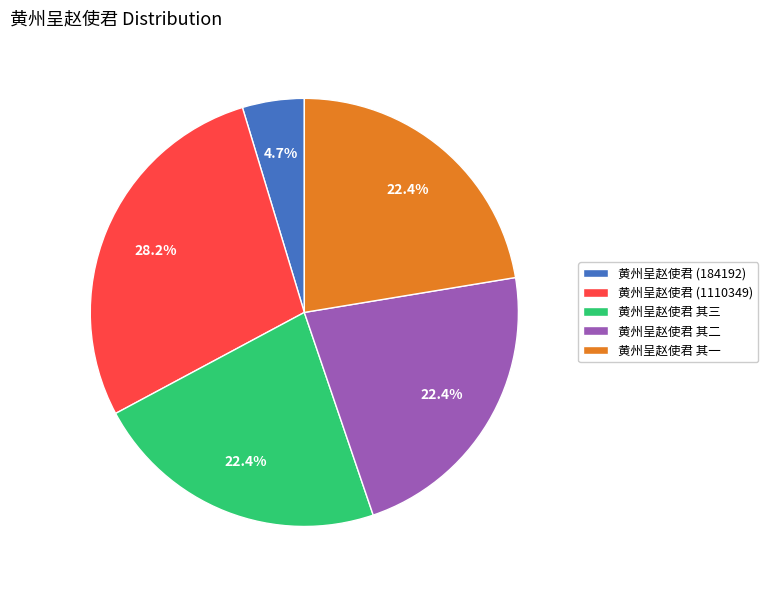

How much of the chart is everything except 黄州呈赵使君 其二?

77.6%